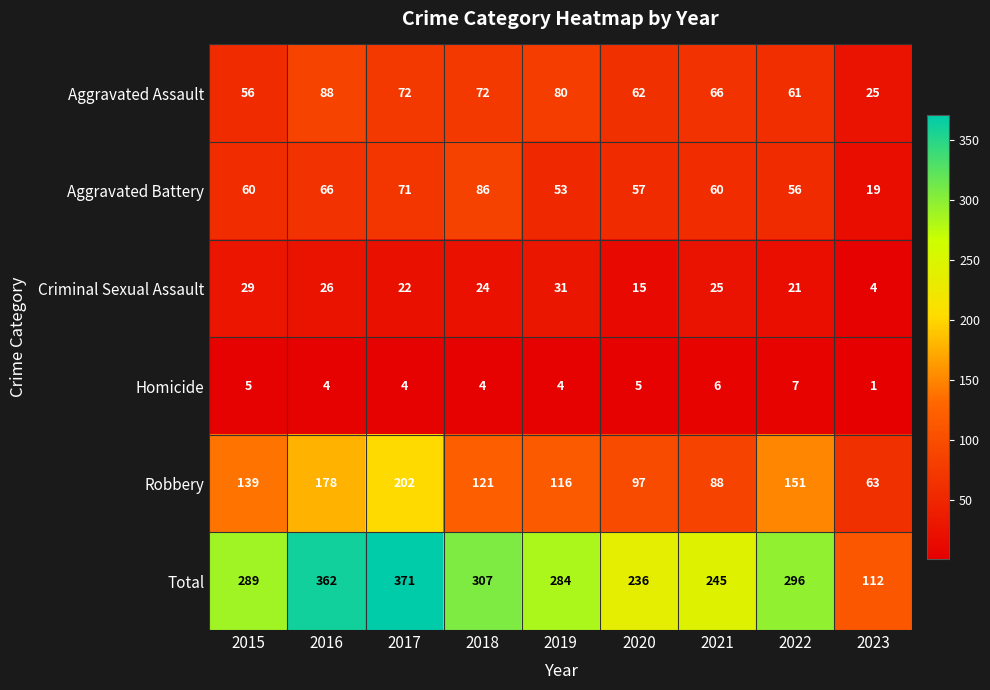

Is it true that Robbery equals 110 at 2017?

False